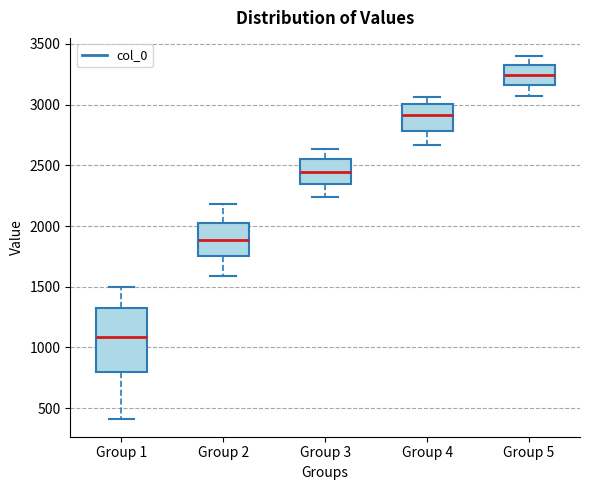

Which box is the tallest, from its lower edge to its upper edge?

Group 1